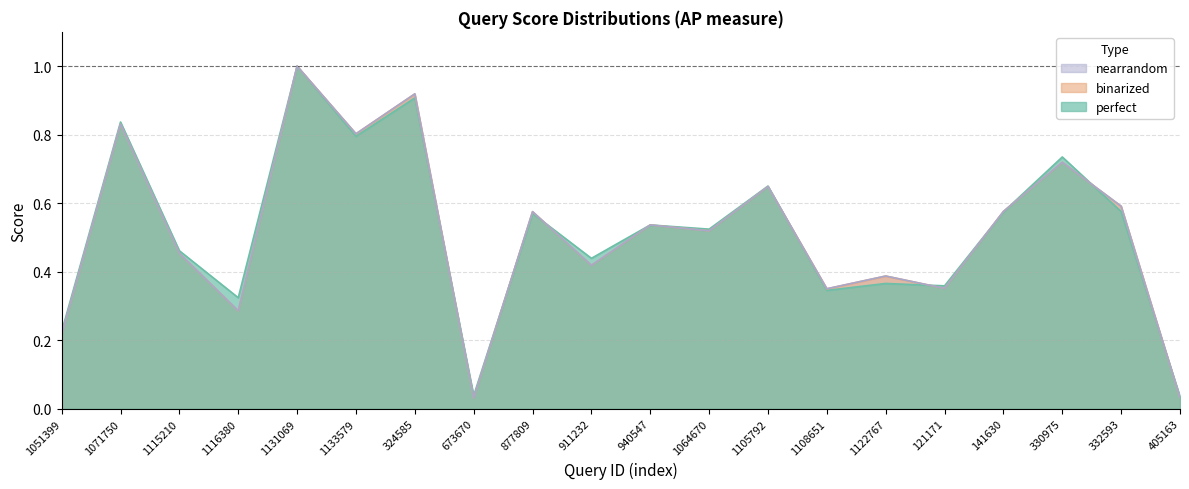

True or false: perfect has more than 1 points higher than both neighbors.

True